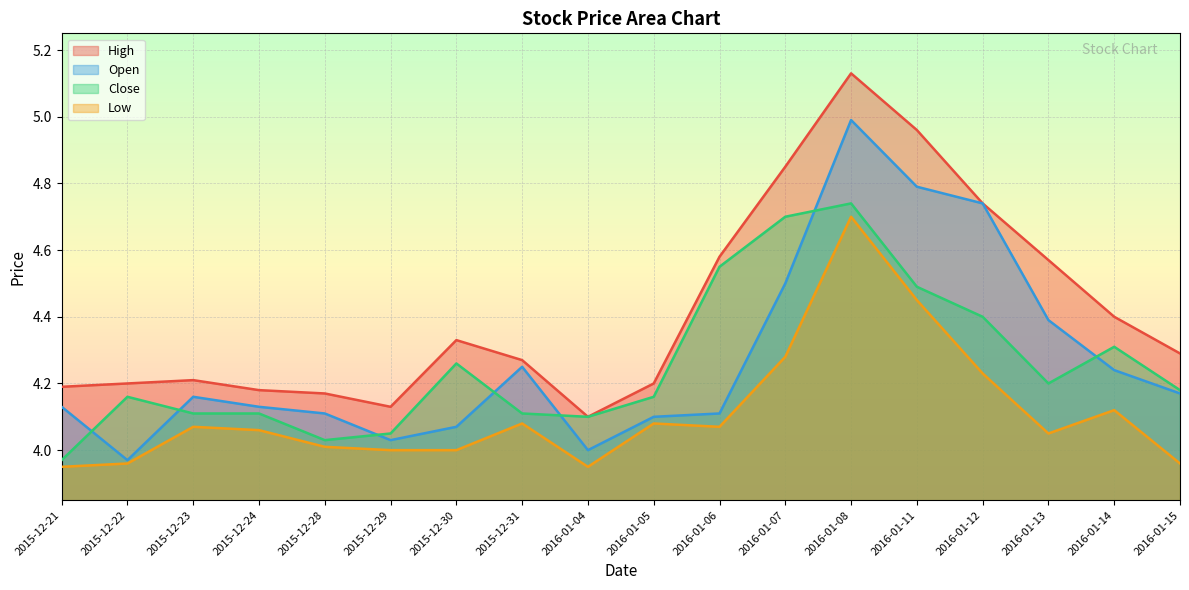

At 2015-12-23, list the series in order from smallest to largest.

Low, Close, Open, High